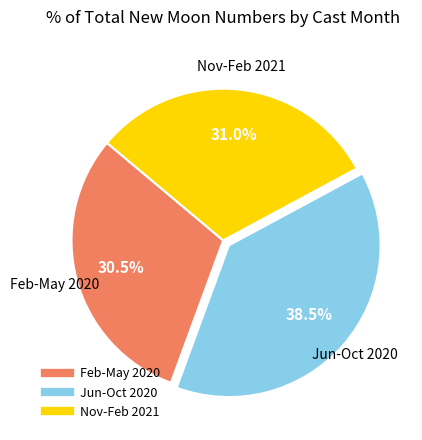

Does any single category account for the majority?

No